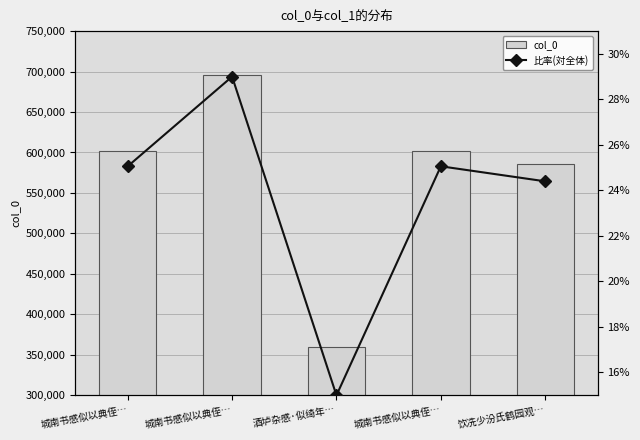

What is the sum of all 比率(対全体) values?

118.5